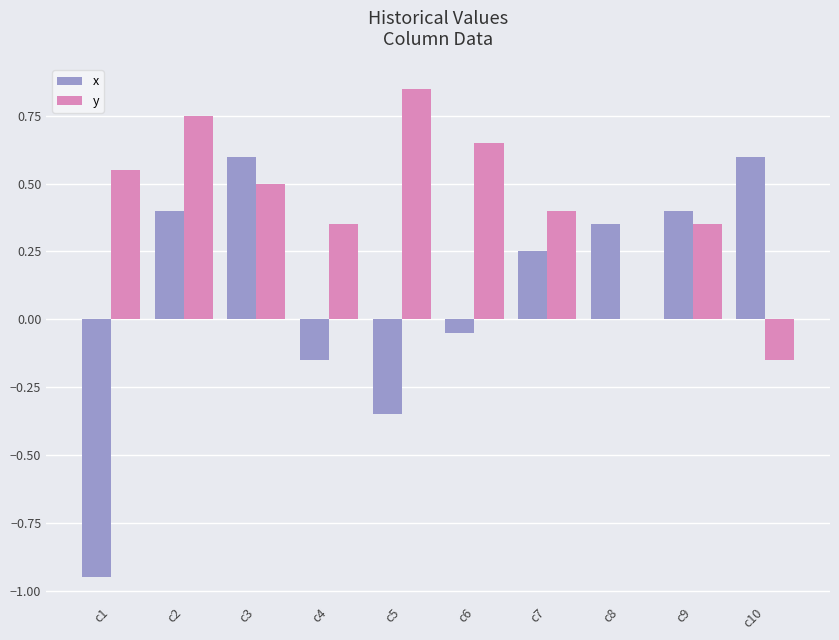

The x series shows 0.4 at c9. True or false?

True